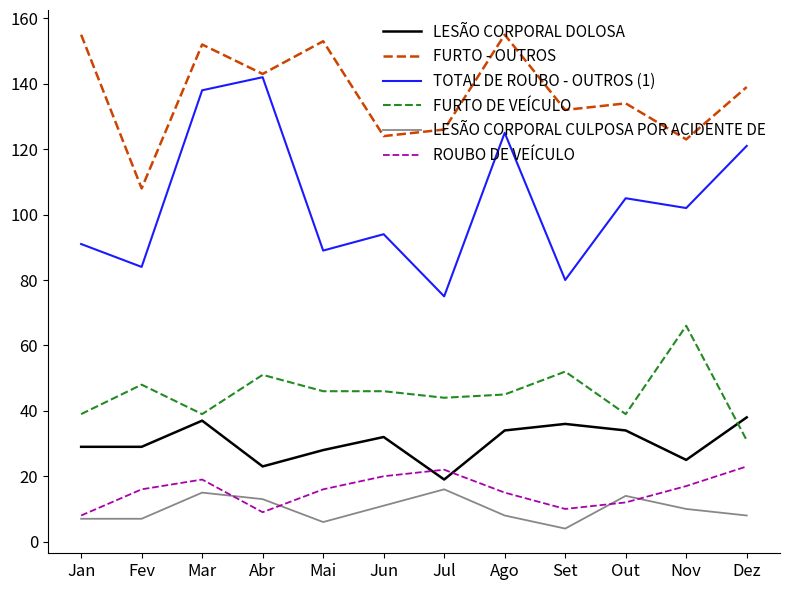

List the series in order of their peak value, highest first.

FURTO - OUTROS, TOTAL DE ROUBO - OUTROS (1), FURTO DE VEÍCULO, LESÃO CORPORAL DOLOSA, ROUBO DE VEÍCULO, LESÃO CORPORAL CULPOSA POR ACIDENTE DE